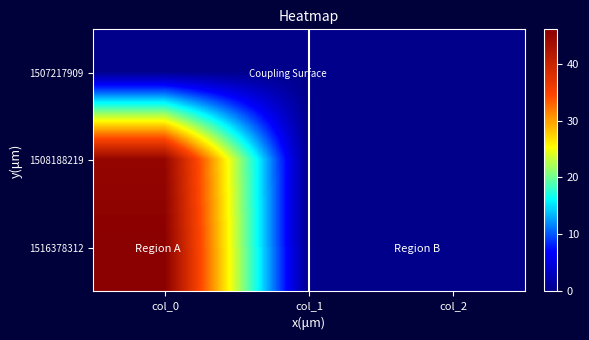

Rank the series by their maximum value, from lowest to highest.

1507217909, 1508188219, 1516378312